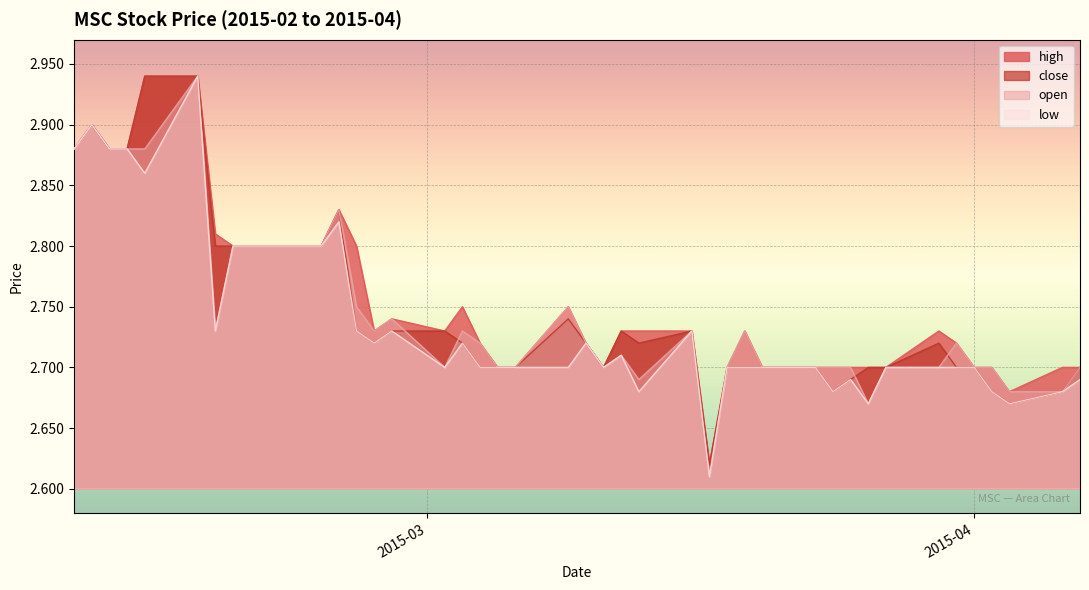

Where is the first local maximum for close?

2015-02-10